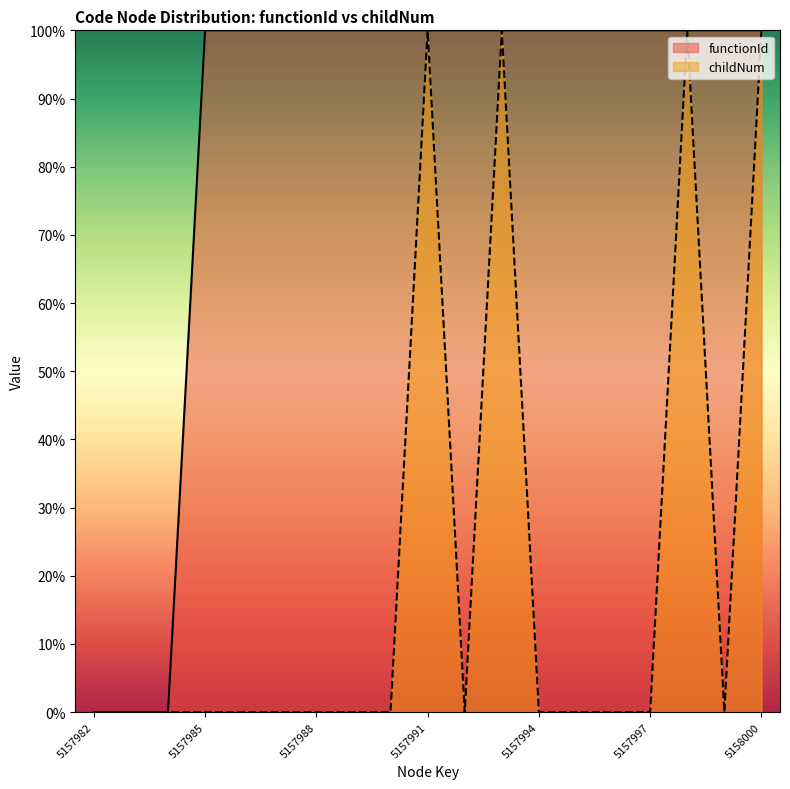

True or false: childNum has more than 2 points higher than both neighbors.

True